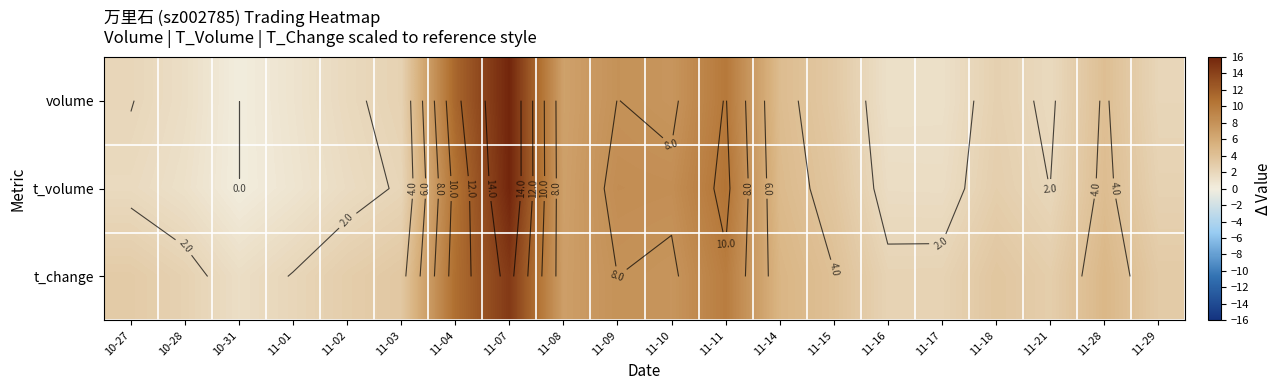

Between 11-17 and 11-02, which is larger?

11-02